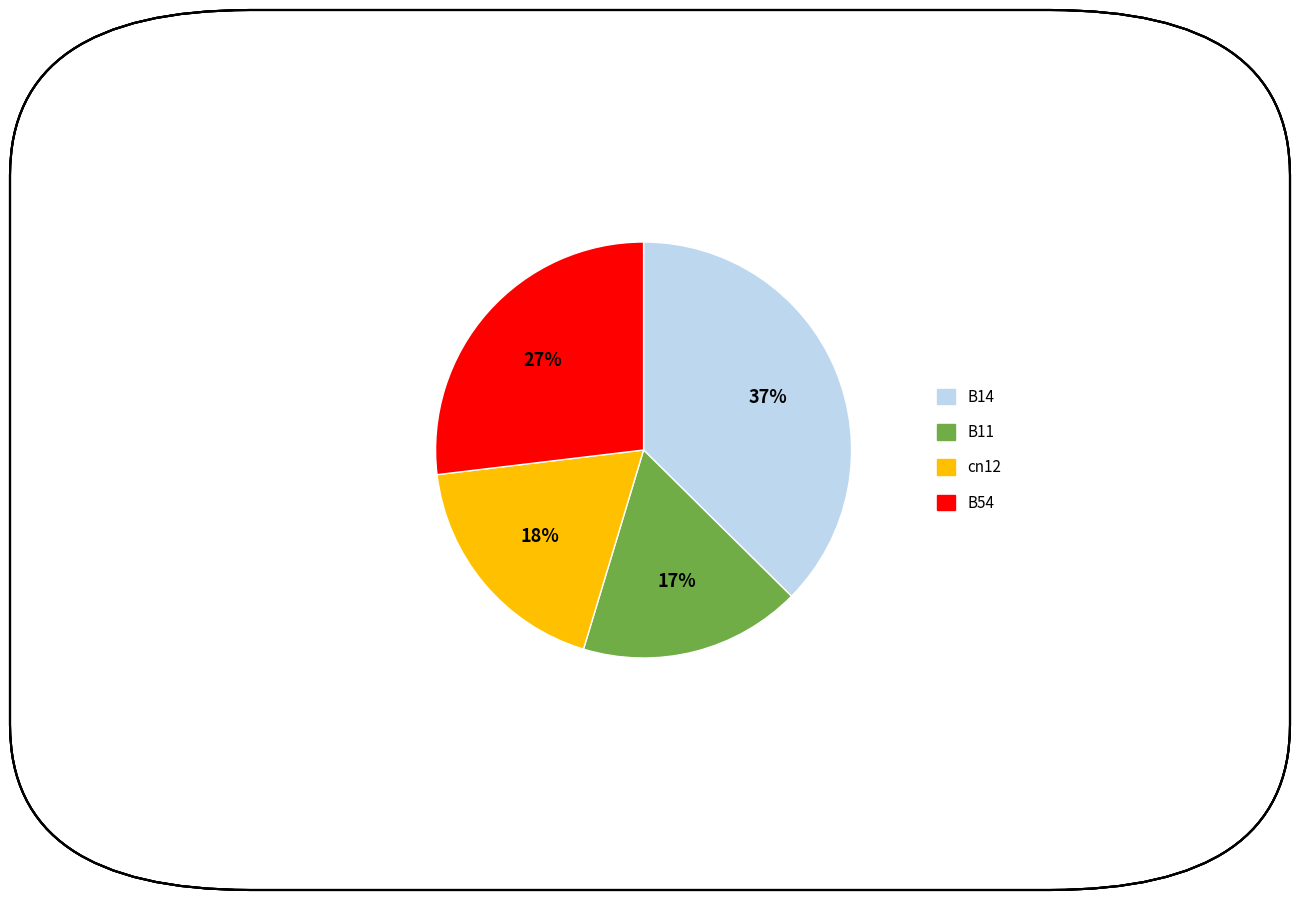

Is there a majority slice in this chart?

No